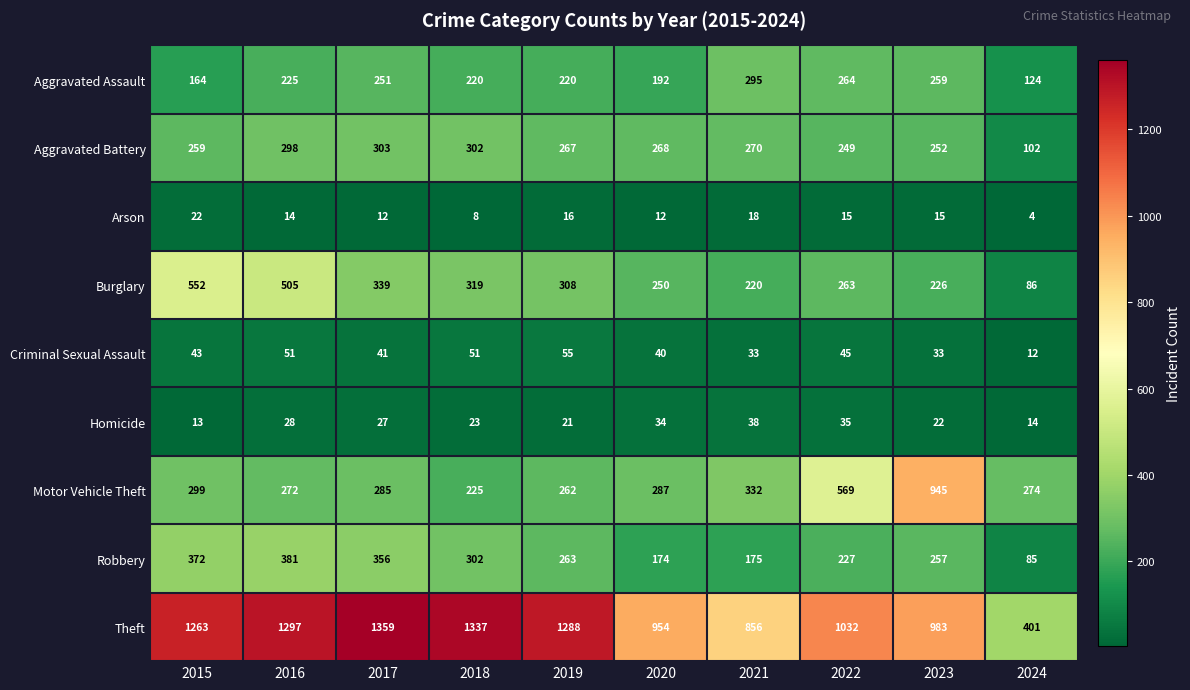

What is the difference between the Aggravated Assault values at 2015 and 2024?

40